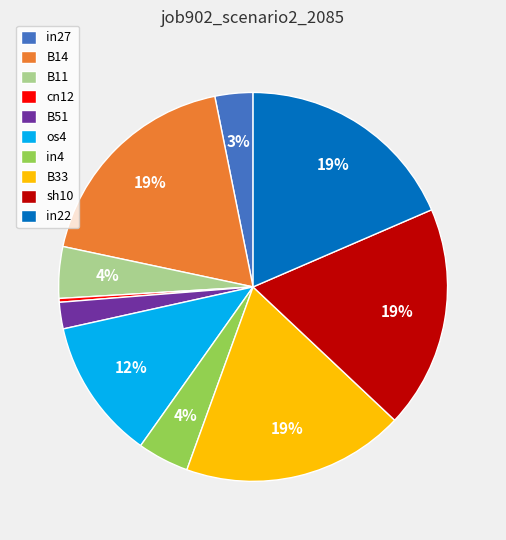

Combined, do B11 and B51 account for over 50%?

No